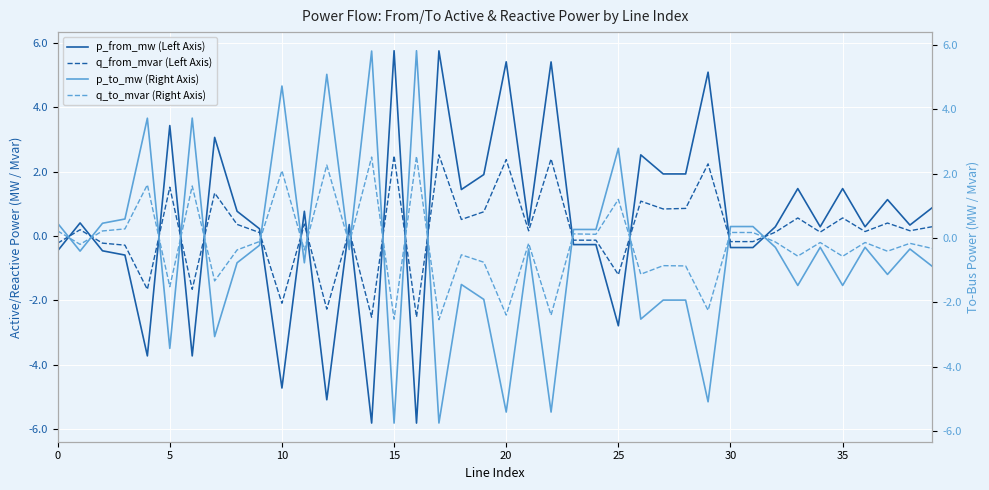

What is the difference between the maximum and minimum values in the p_from_mw (Left Axis) series?

11.6